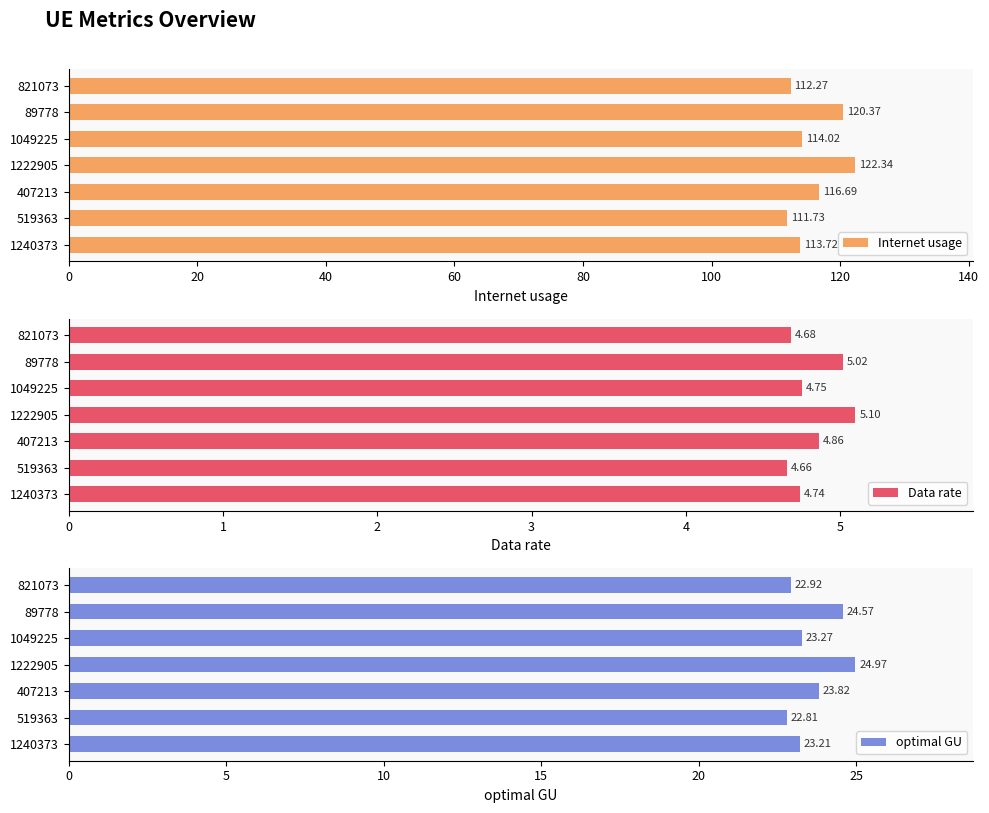

How many series are shown in this chart?

3